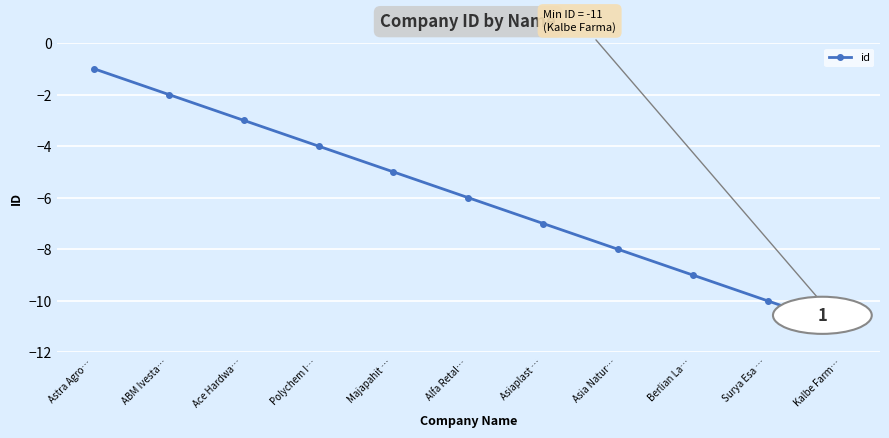

What is the value of the 4th point from the left?

-4